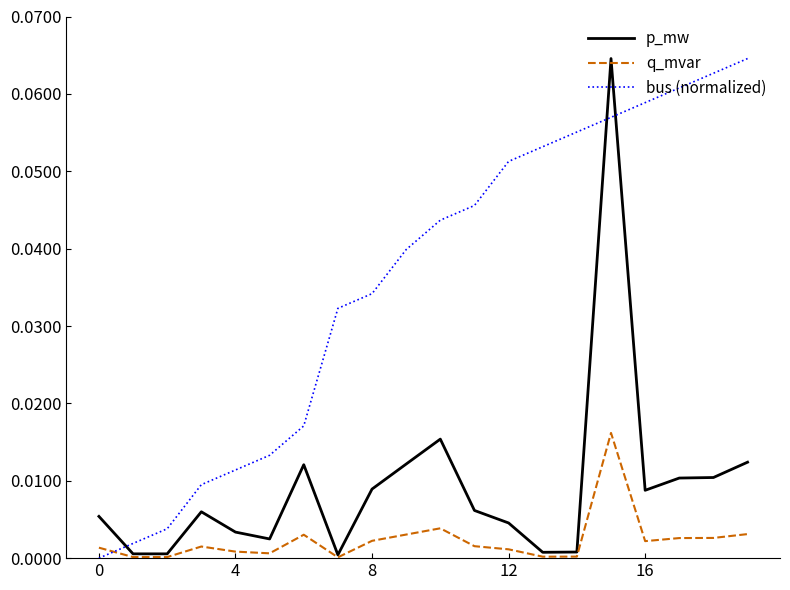

How many intersections are there between bus (normalized) and p_mw?

3